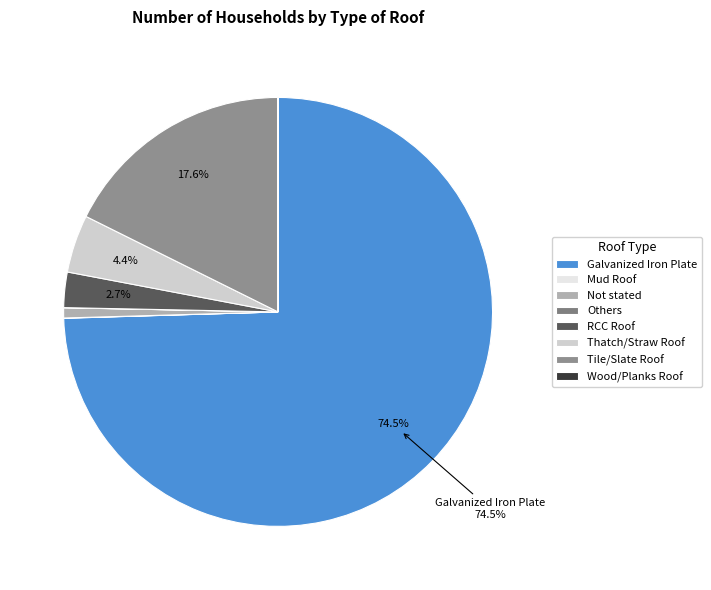

Which slice is the largest?

Galvanized Iron Plate